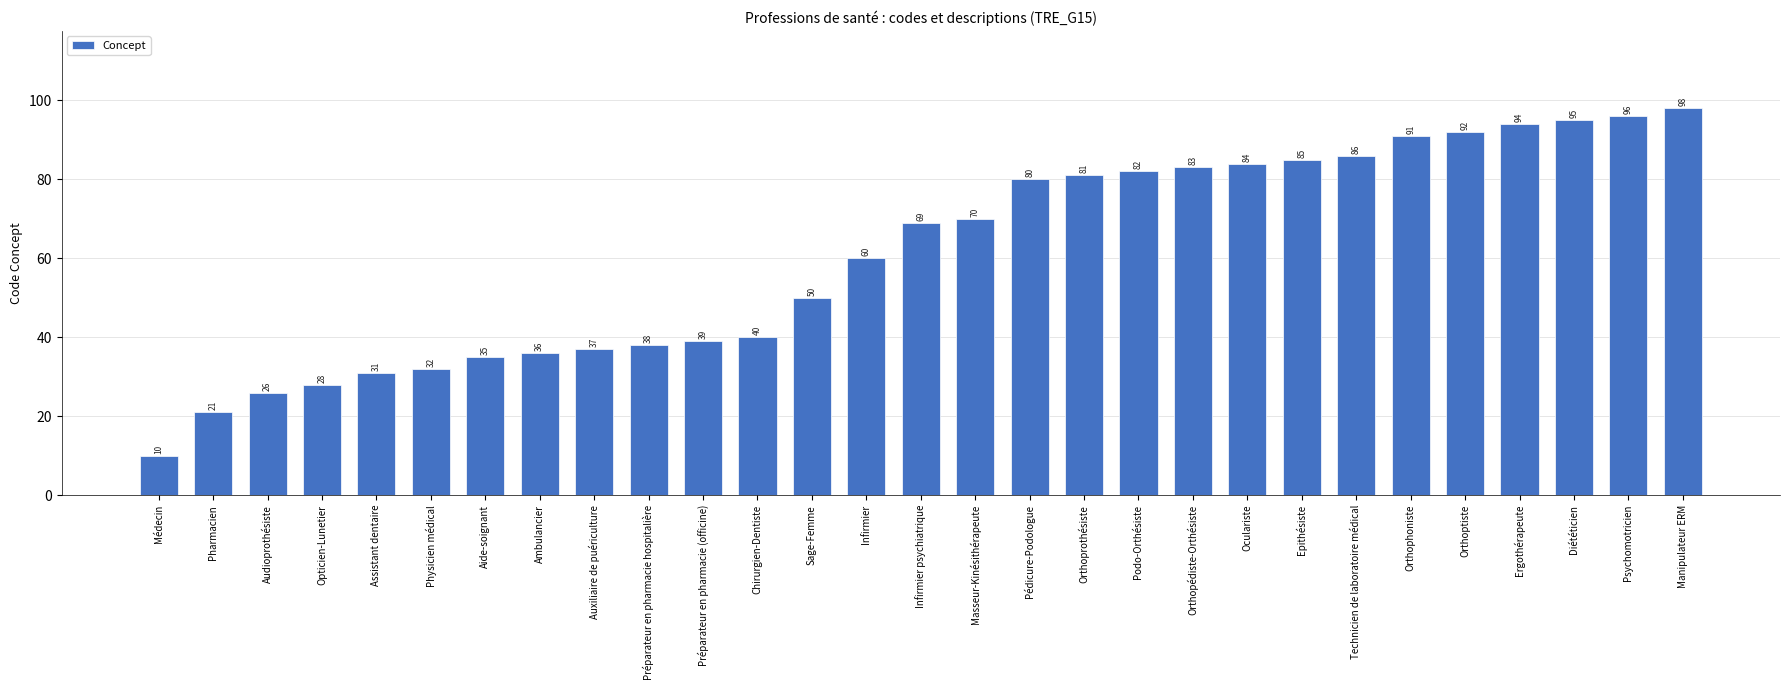

What is the label of the 15th bar from the right?

Infirmier psychiatrique